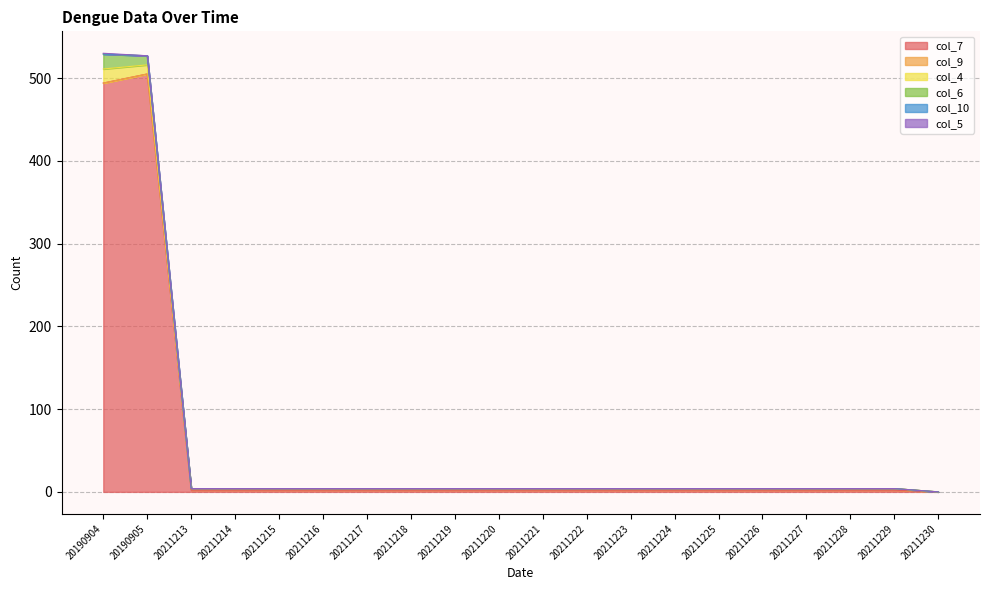

What is the total value across all series at 20211214?

4